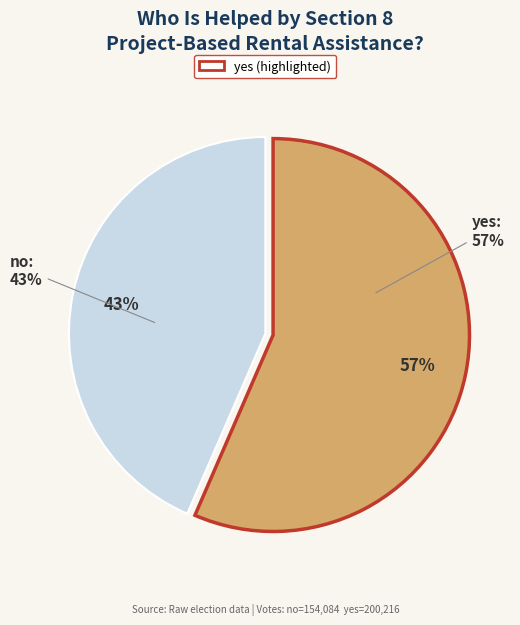

Which has a higher value, yes or no?

yes